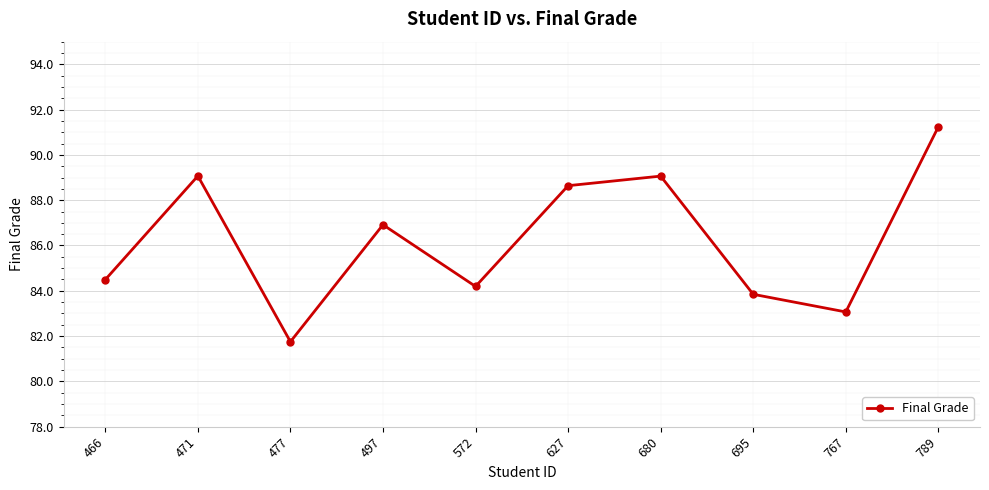

The value at 477 is 134.5. True or false?

False